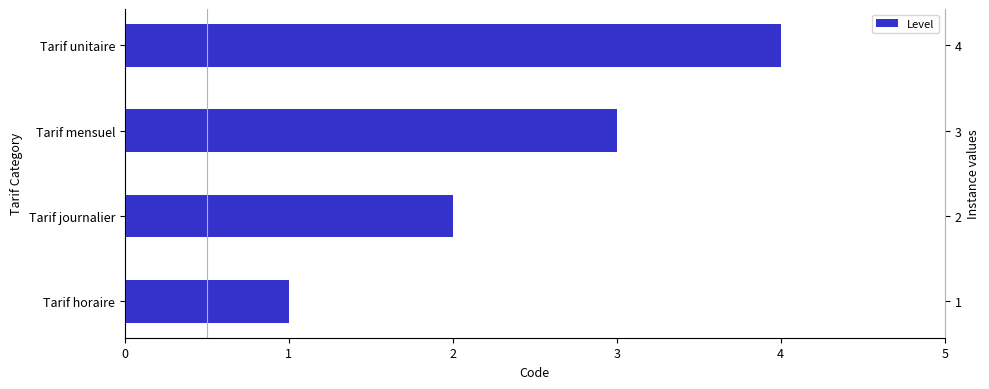

Which has a higher value, Tarif horaire or Tarif unitaire?

Tarif unitaire